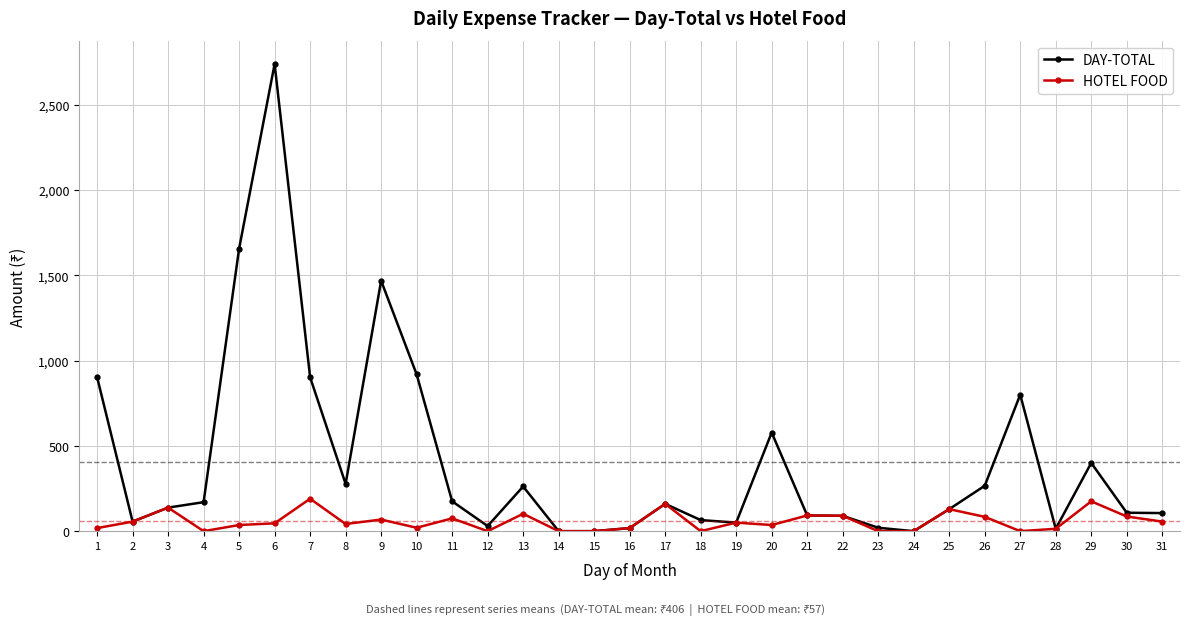

True or false: DAY-TOTAL has a value of 43 at 17.

False